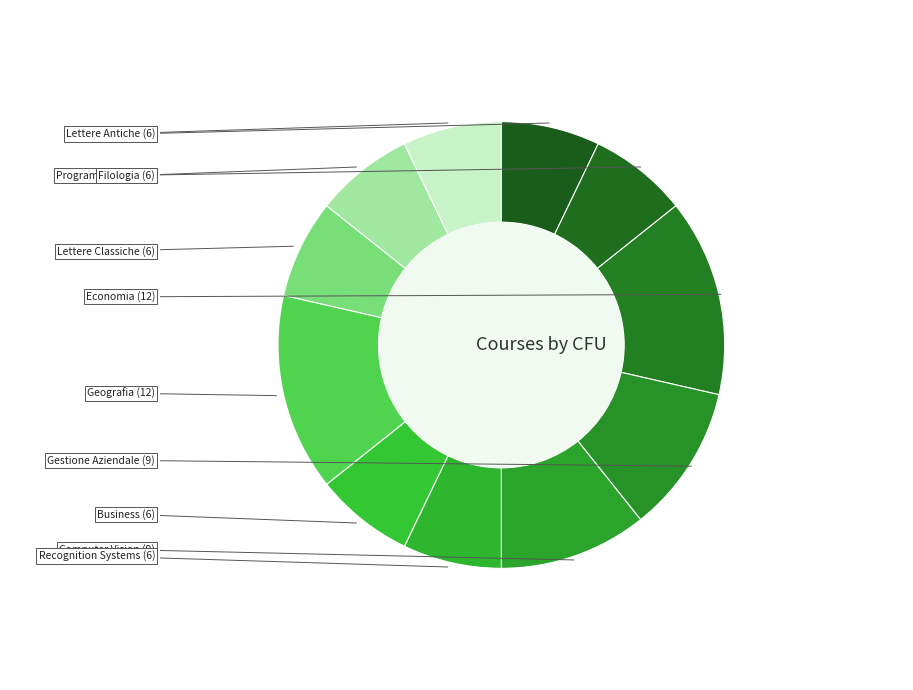

What is the largest slice in the pie chart?

Economia